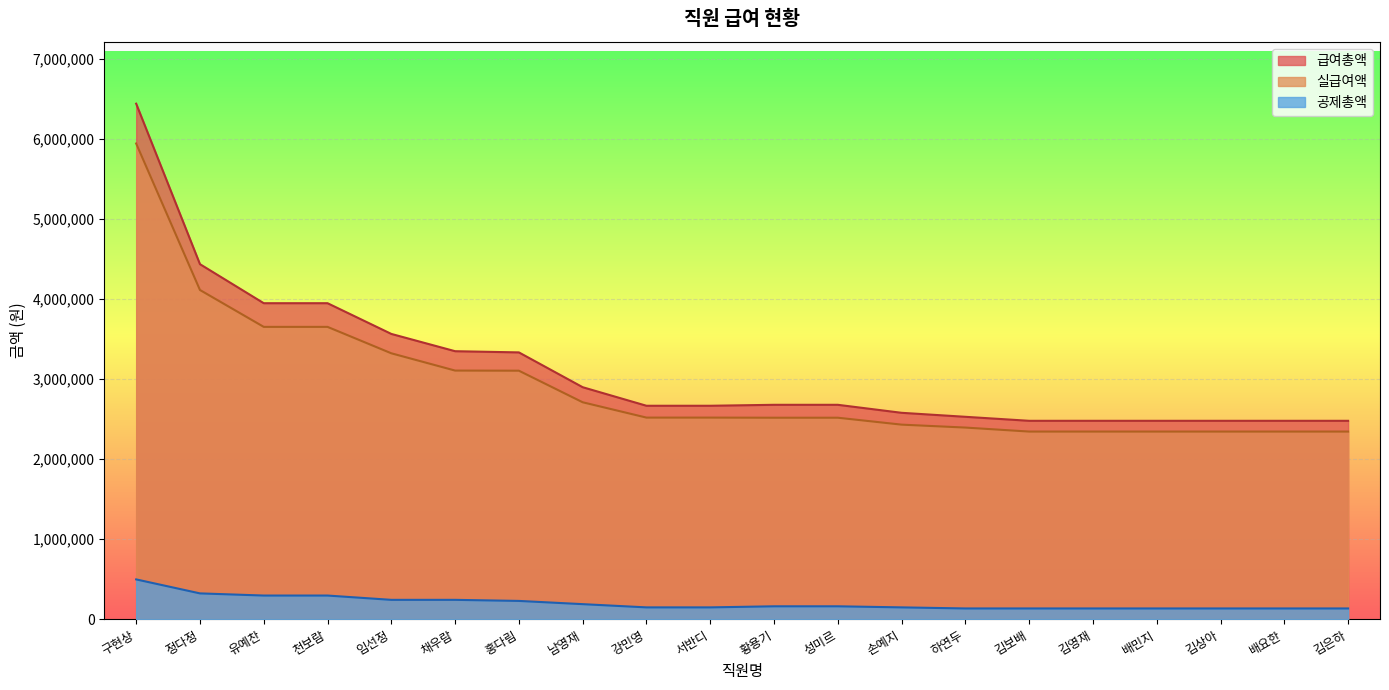

Where does the 공제총액 series first go above 161400?

구현상